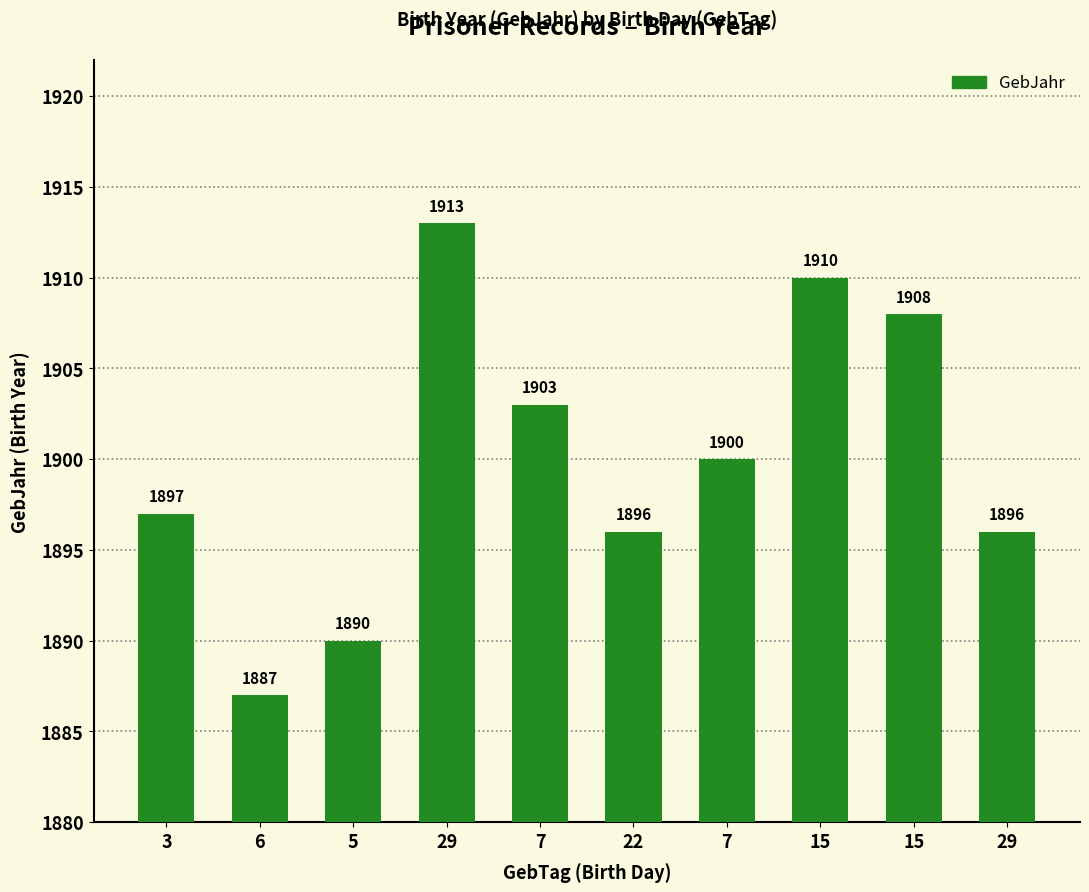

What is the average value?

1900